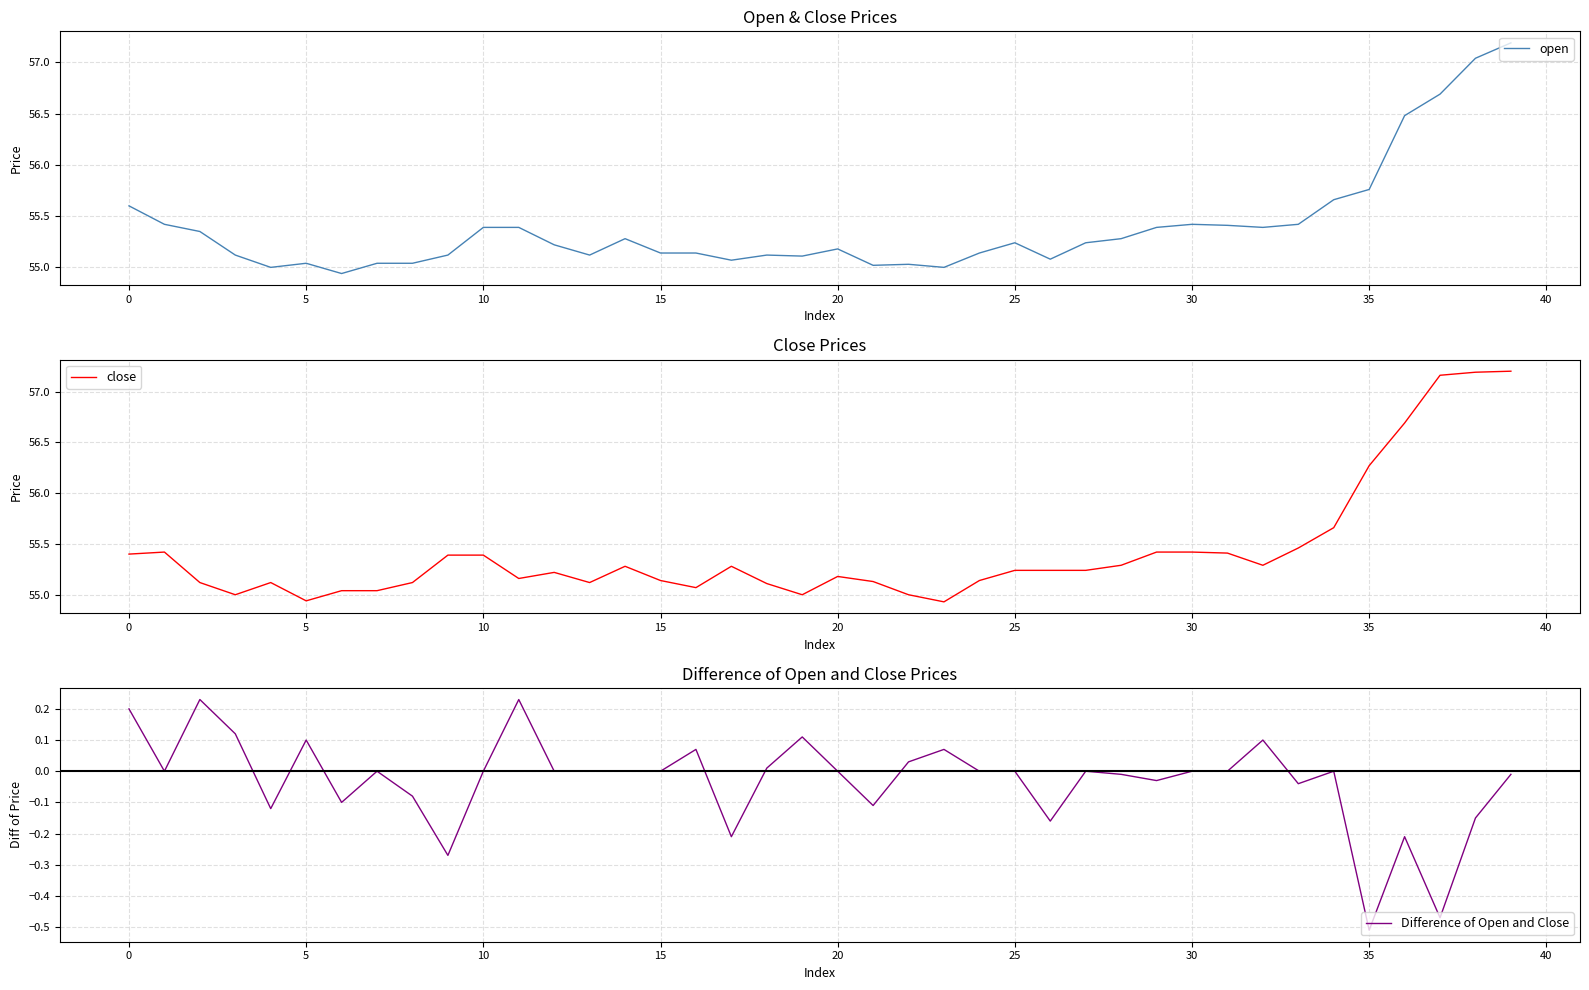

Which series has the widest spread of values?

close